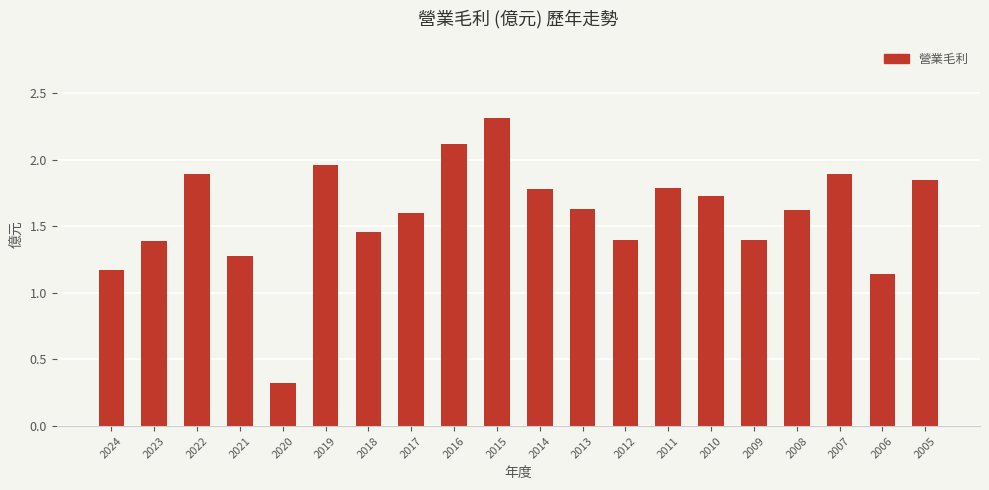

Where does the data first go above 1?

2024